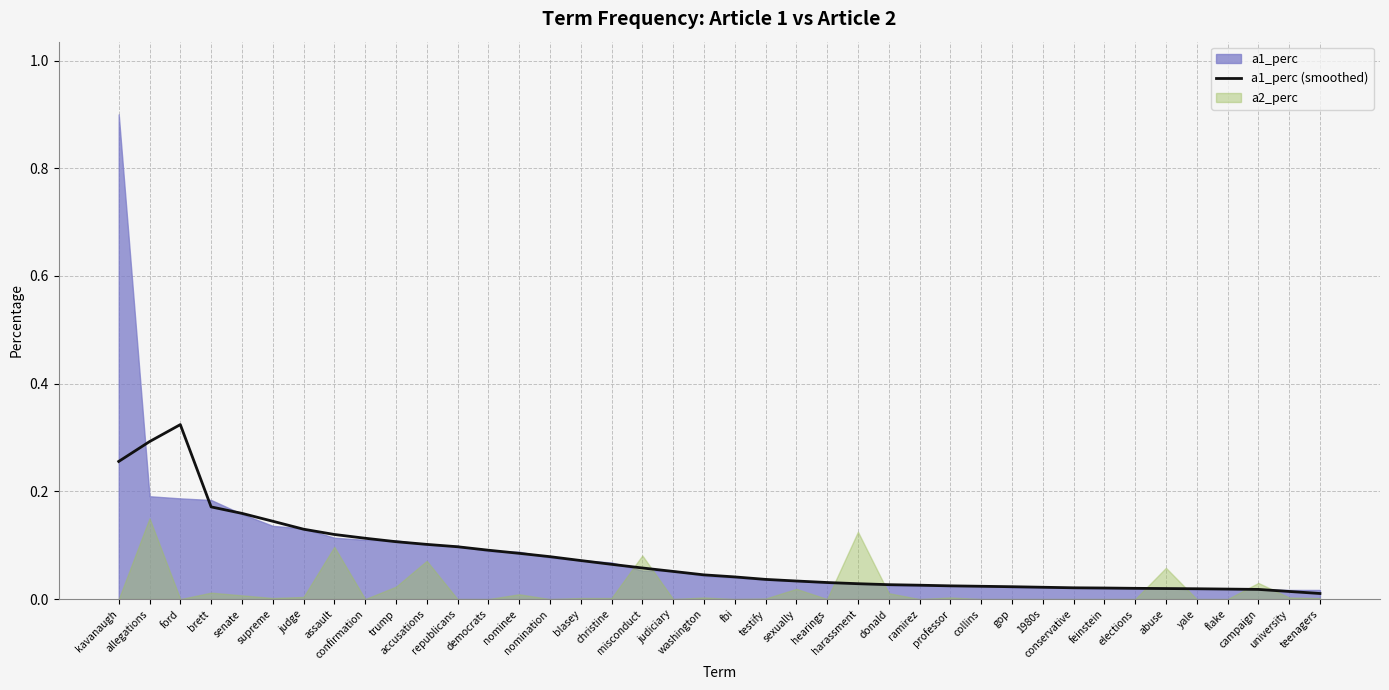

The value at gop is 0.0. True or false?

True